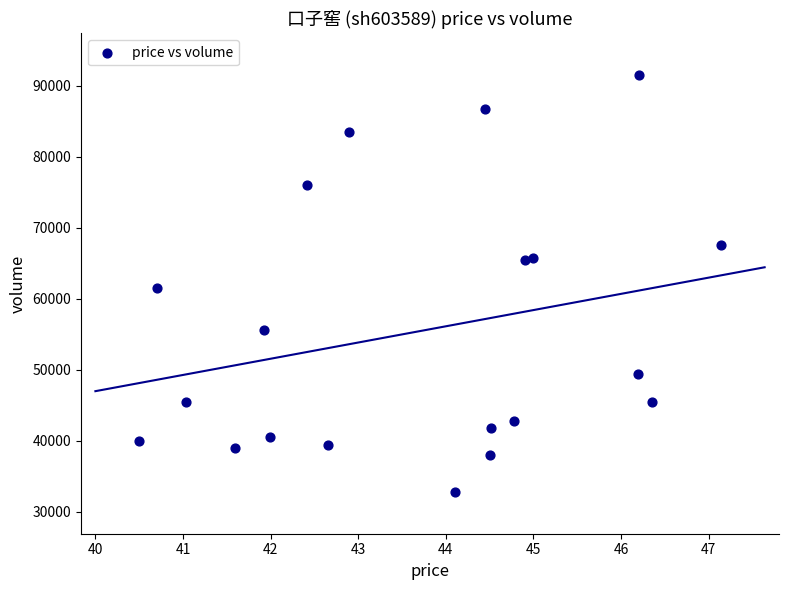

What is the range of Y values (max minus min)?

58736